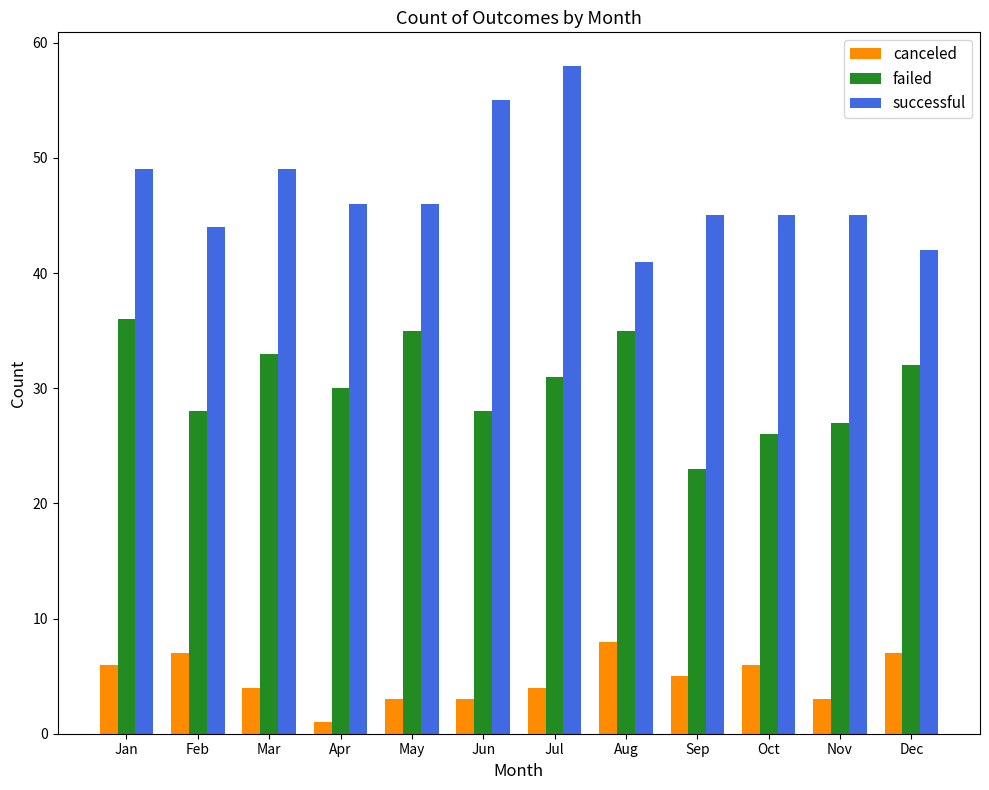

At which label does successful first exceed 46?

Jan